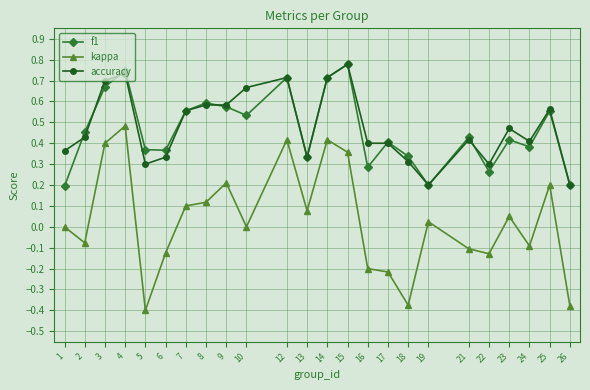

True or false: kappa and f1 cross at least once.

False